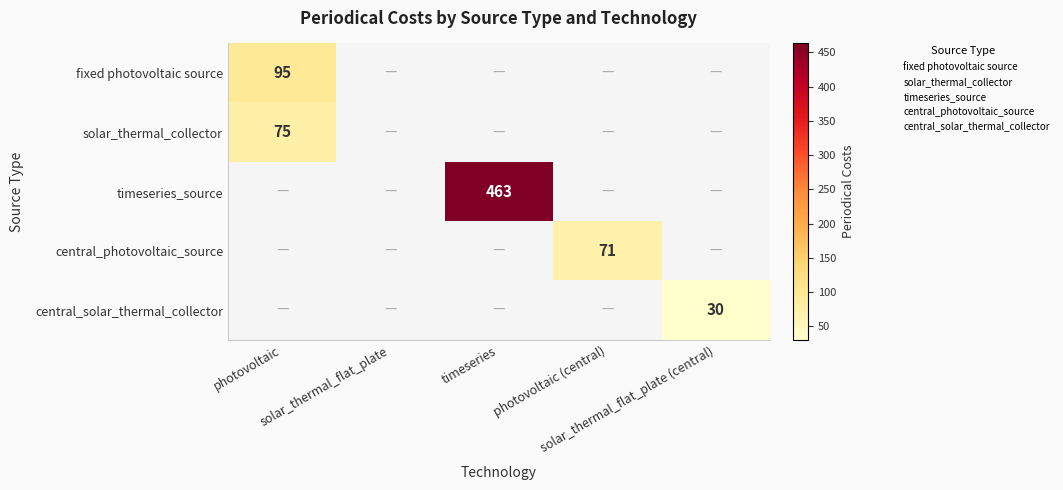

List the labels in order of fixed photovoltaic source value, largest first.

photovoltaic, solar_thermal_flat_plate, timeseries, photovoltaic (central), solar_thermal_flat_plate (central)